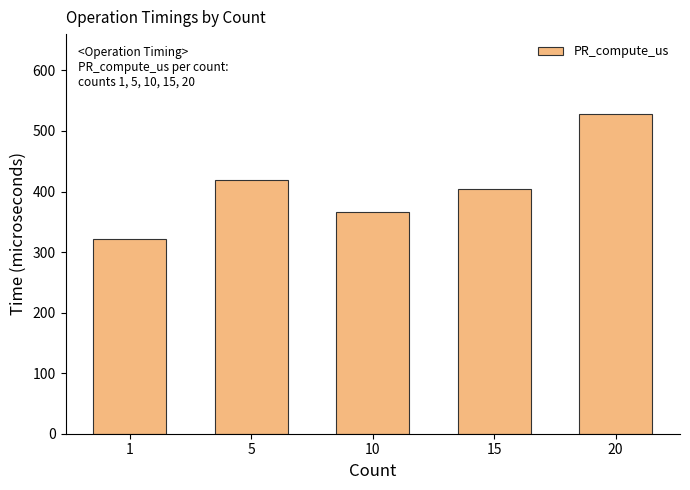

At which label is the value closest to 425?

5